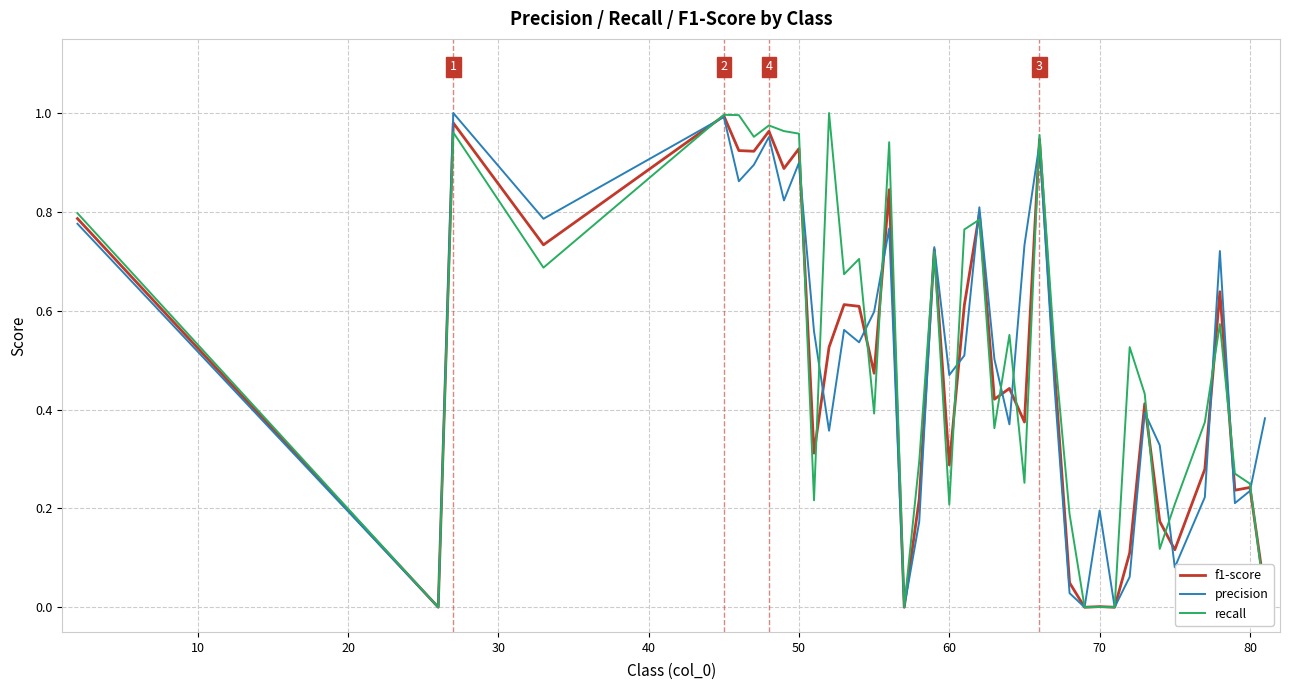

Does the chart have visible grid lines?

Yes